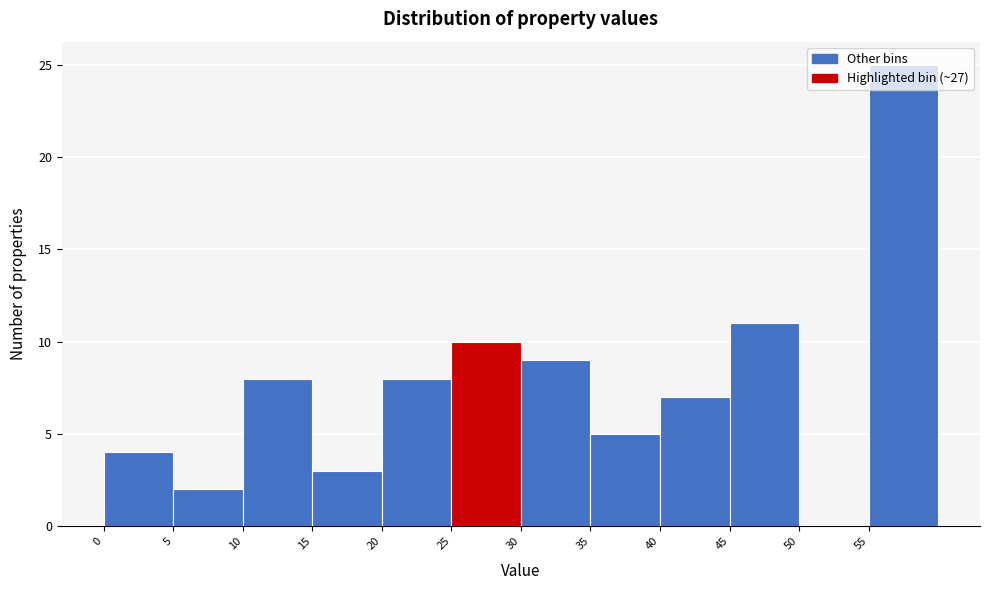

What is the height of the bar covering 20 to 25 on the x-axis? The values are not printed on the chart, so give them approximately, as read against the axis.

8